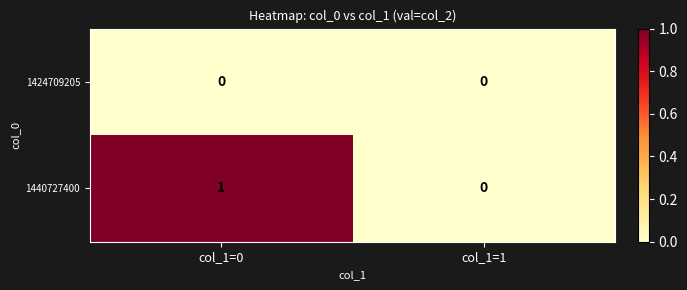

Reading right to left, what are all the values shown in this chart?

1424709205: 0	0
1440727400: 0	1